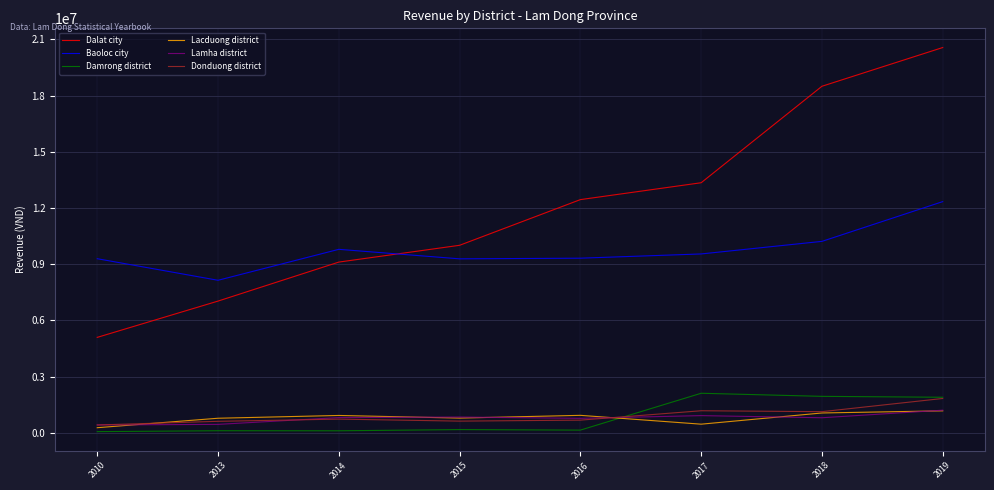

In Damrong district, how many points are lower than both neighbors (excluding endpoints)?

2